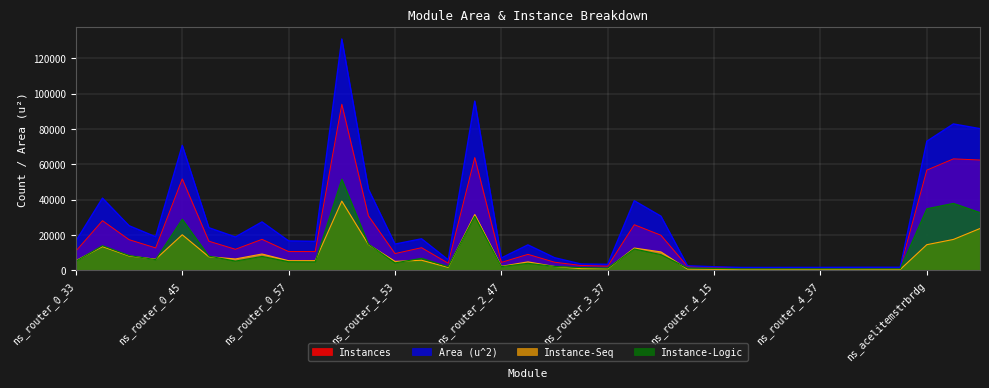

At which category does Instances reach its first local valley?

ns_router_0_43